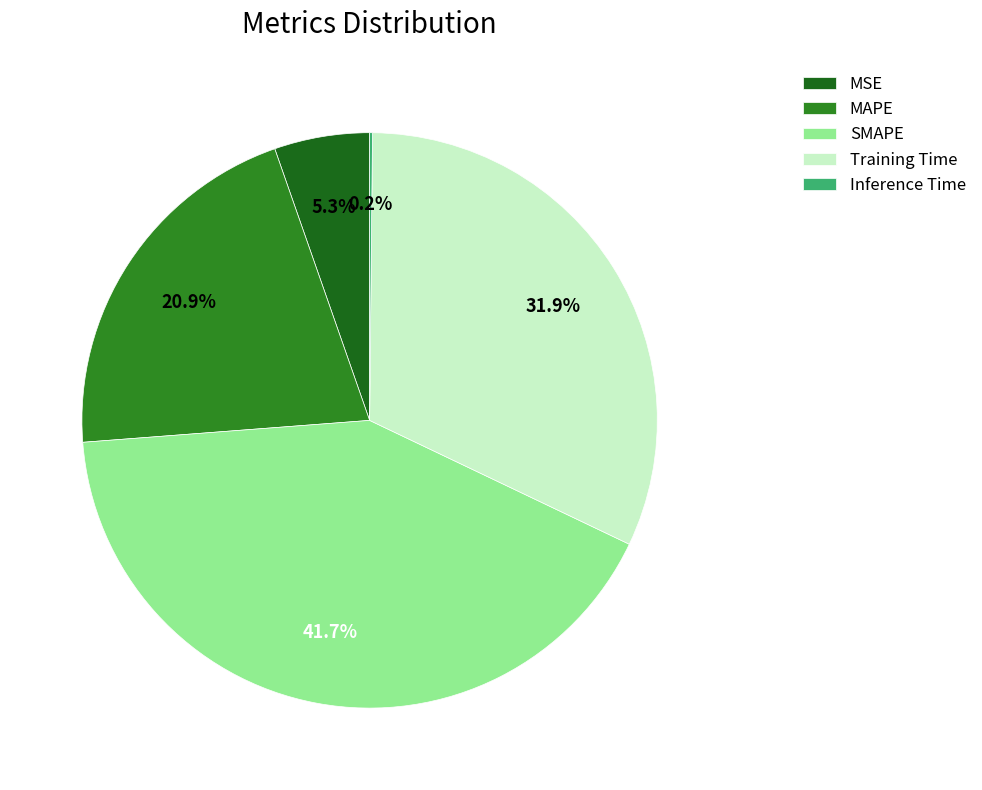

Does MAPE represent more than half of the total?

No